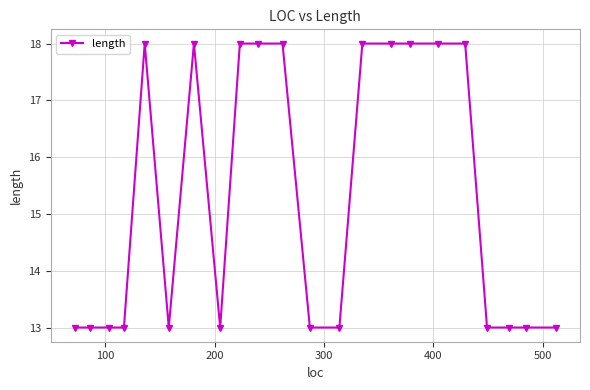

What is the difference between the second highest and second lowest values?

5